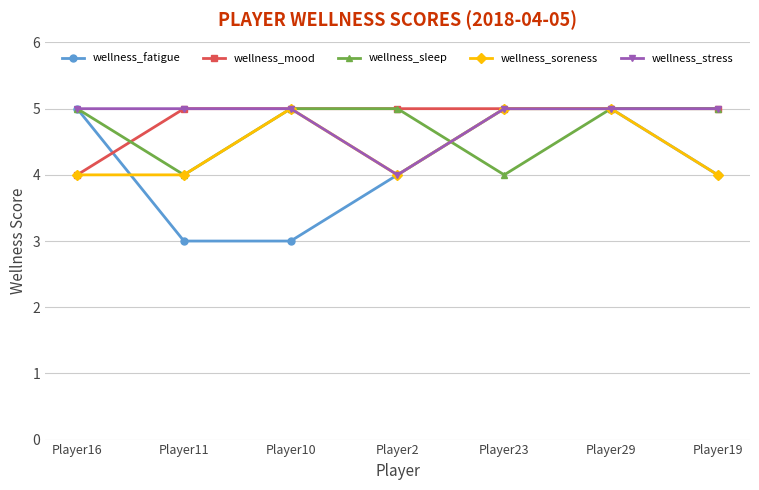

What is the label of the 2nd point from the right?

Player29